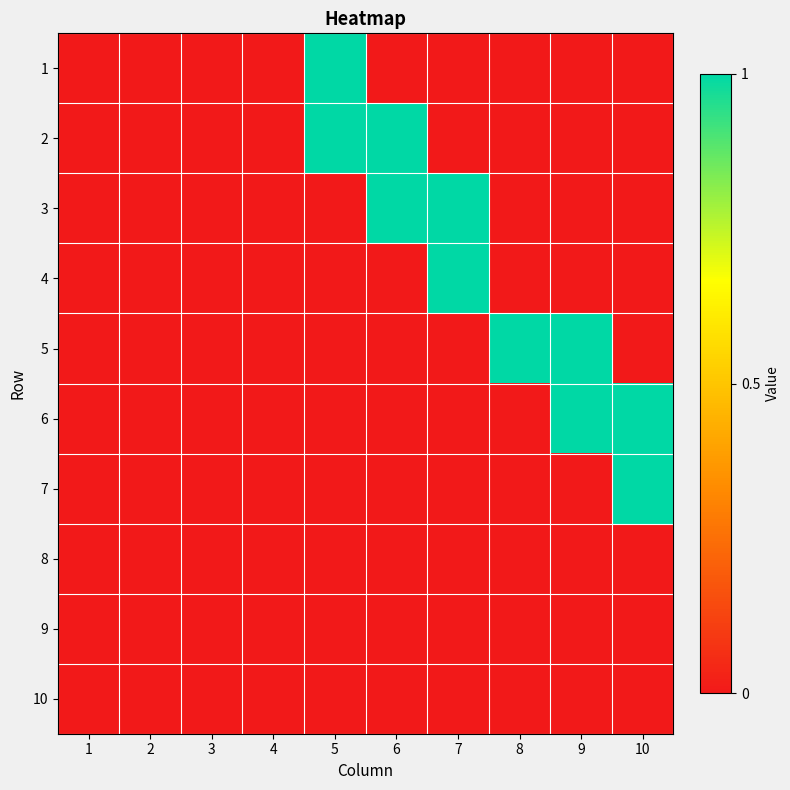

At which category is the sum across all series the highest?

5